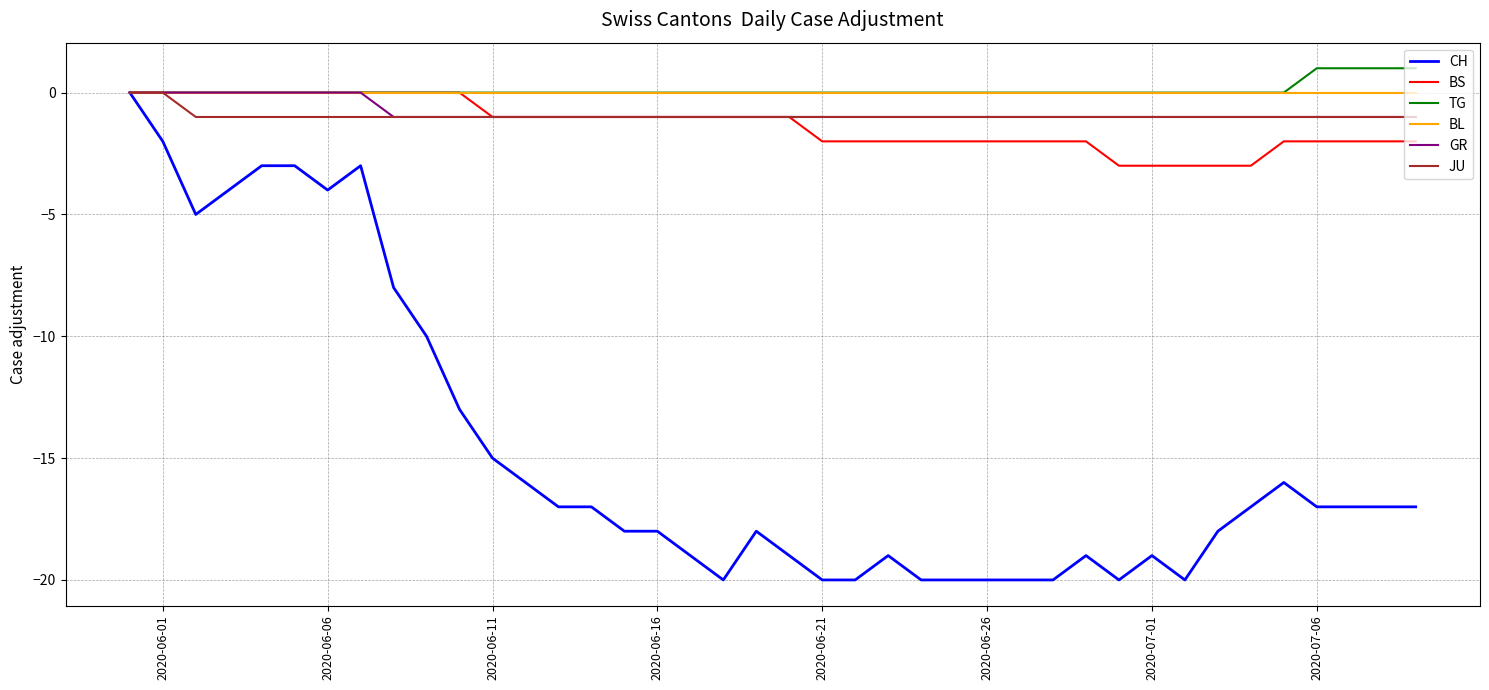

Which series has the largest range (max minus min)?

CH